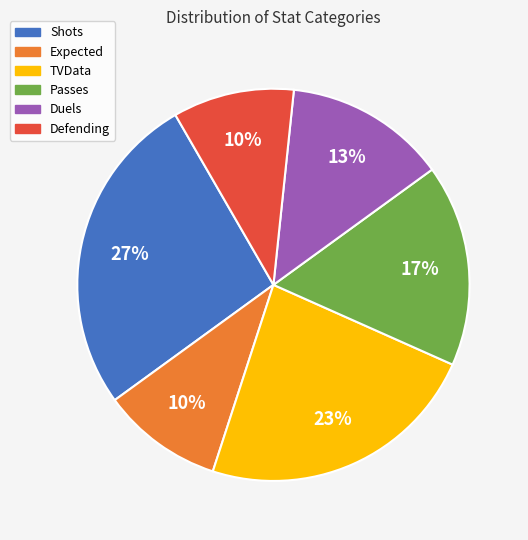

Is the sum of Shots and Defending greater than half?

No